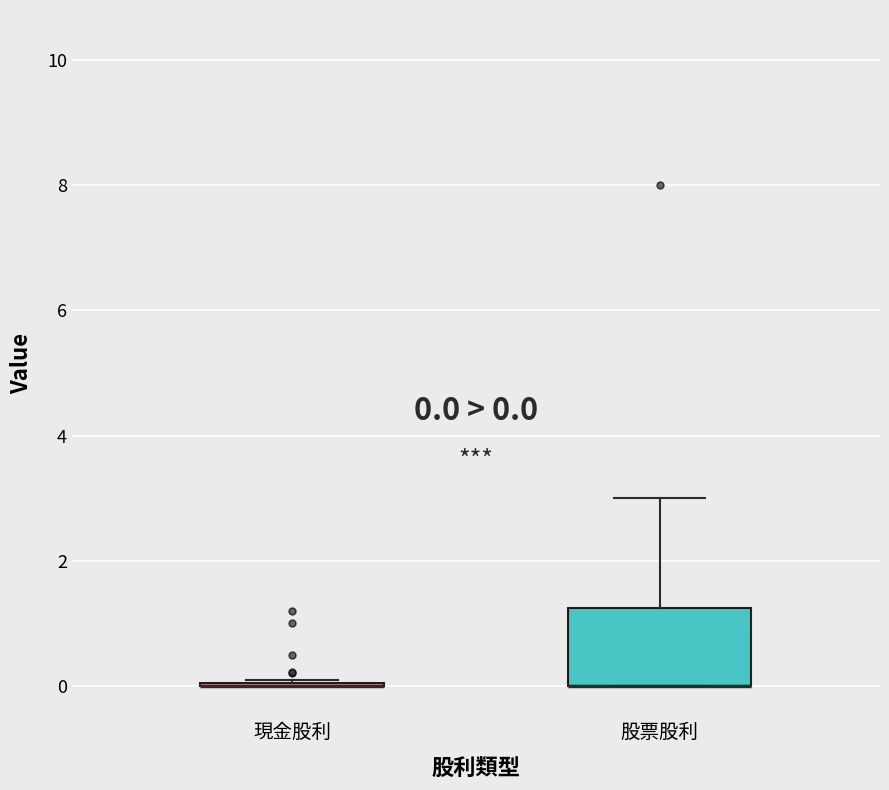

Comparing the boxes themselves (not the whiskers), which one is the tallest?

股票股利